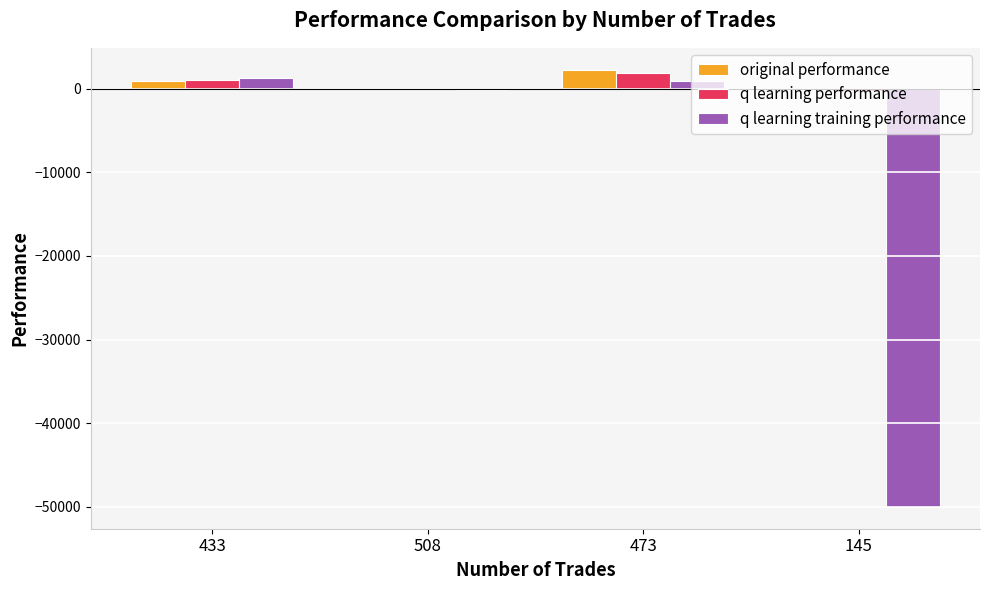

What is the spread (max minus min) of values at 473?

1377.5